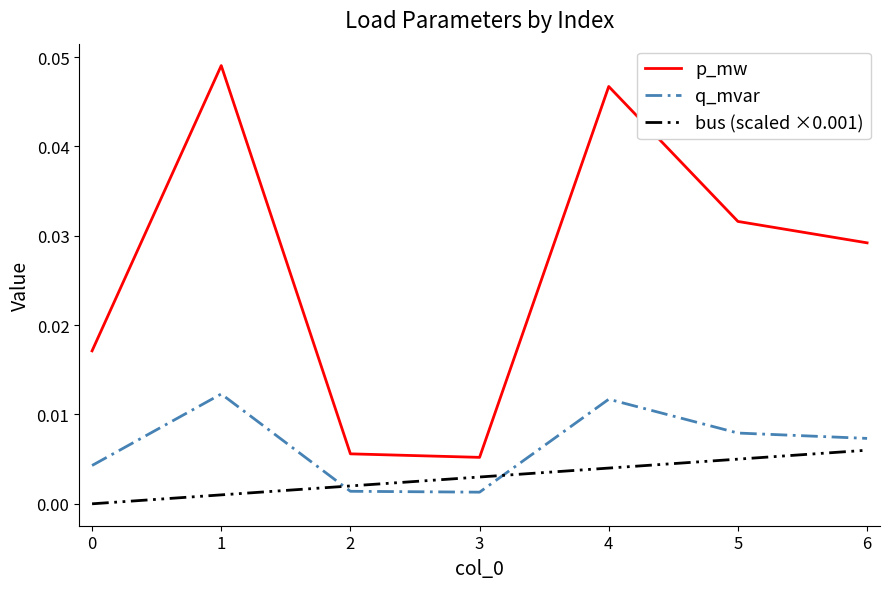

How many positive values does the bus (scaled ×0.001) series have?

6